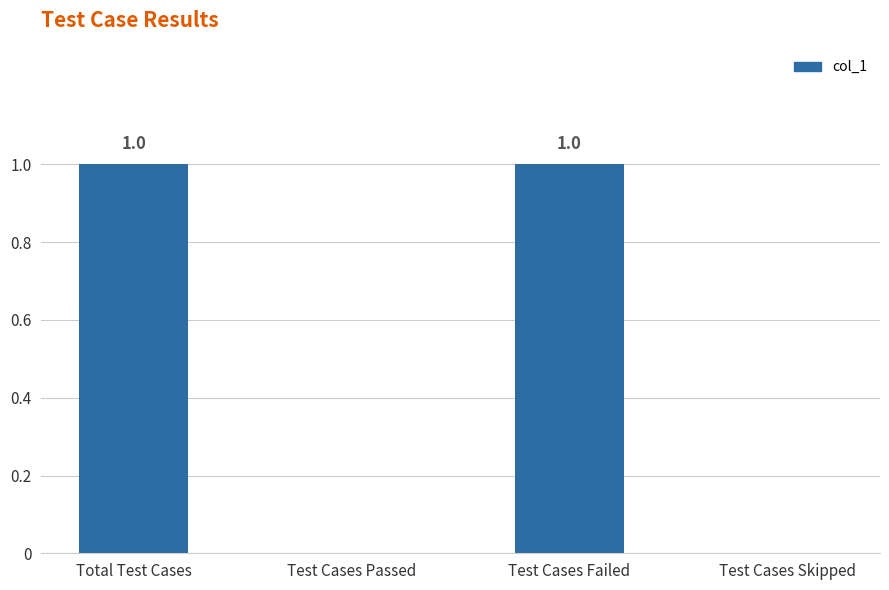

True or false: the data shows 2 at Test Cases Failed.

False